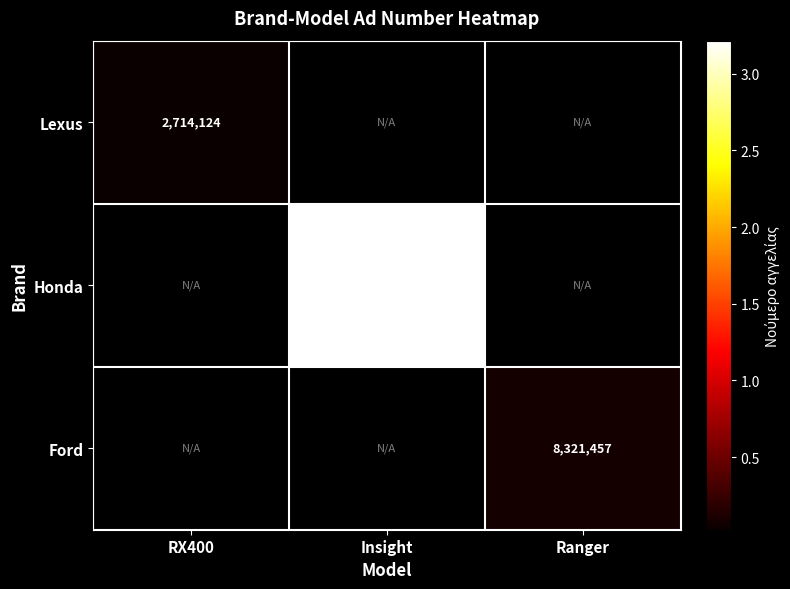

The value of Lexus at RX400 is 560775. True or false?

False